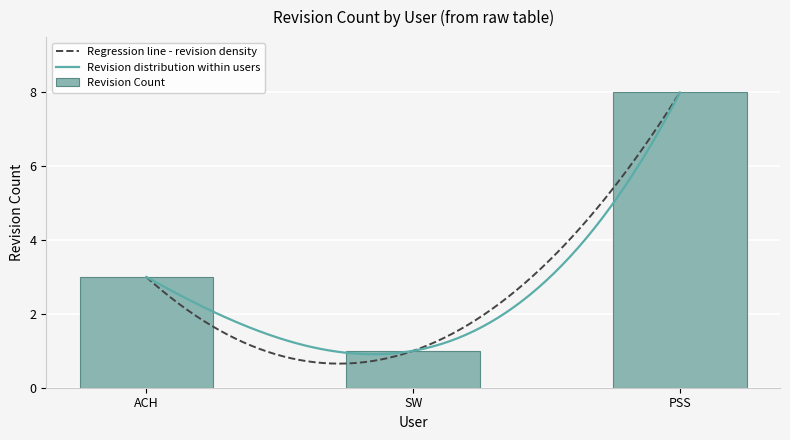

What is the difference between the Revision Count values at ACH and PSS?

5